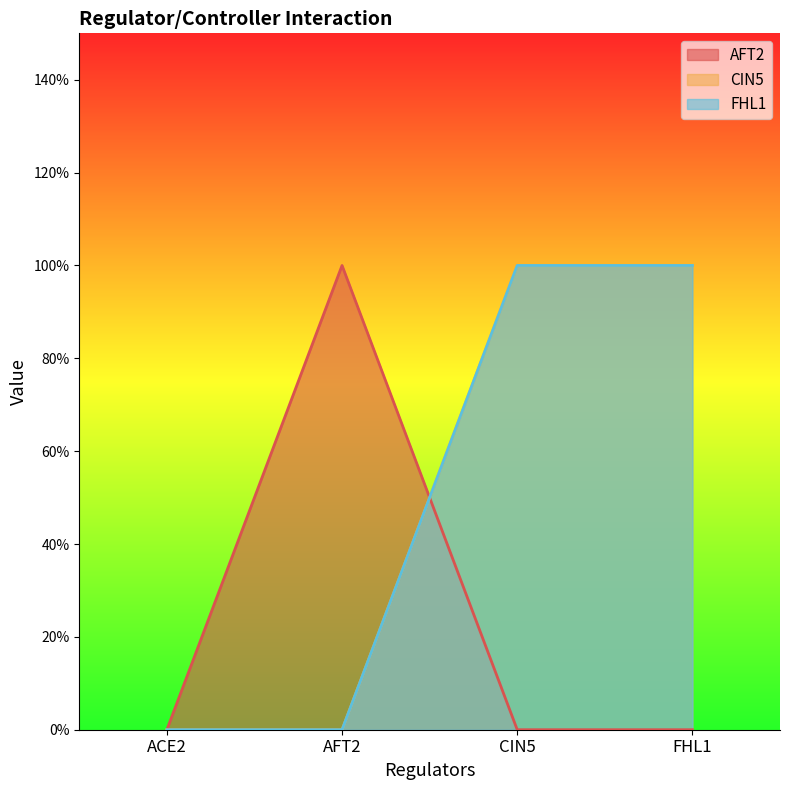

Reading left to right, list all the values displayed in this chart.

AFT2: 0	1	0	0
CIN5: 0	0	1	1
FHL1: 0	0	1	1